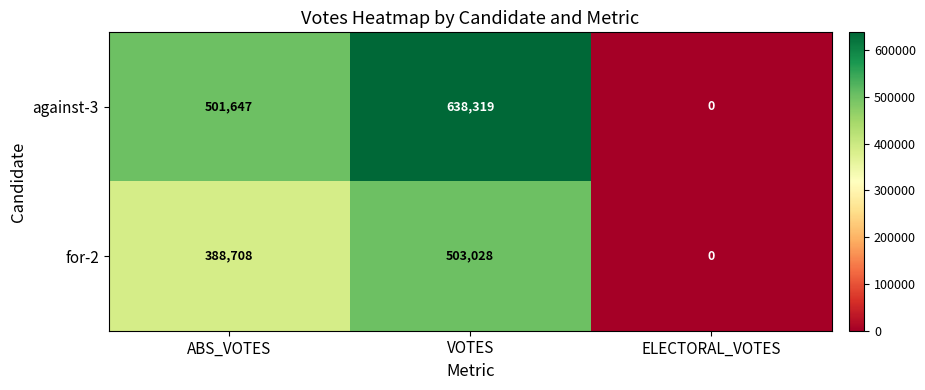

Where is against-3 nearest to the value 319159?

ABS_VOTES